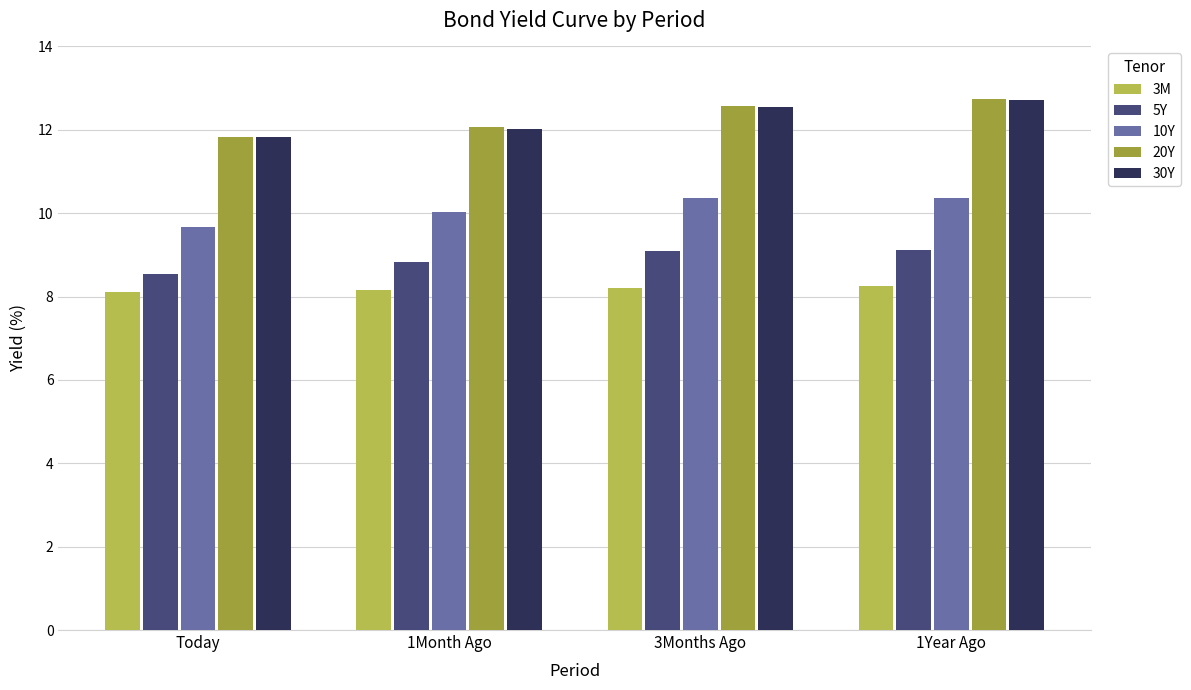

What is the total value across all series at Today?

50.0